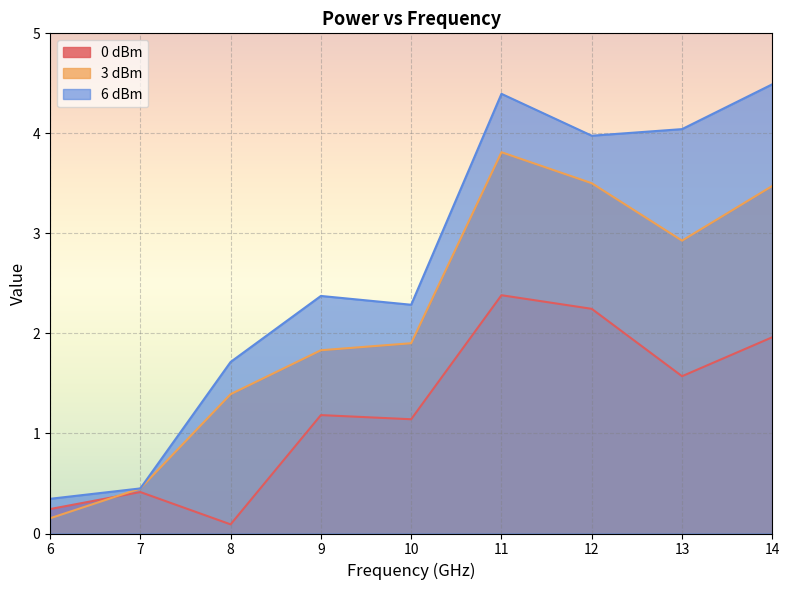

Which label corresponds to the largest value in the chart?

14